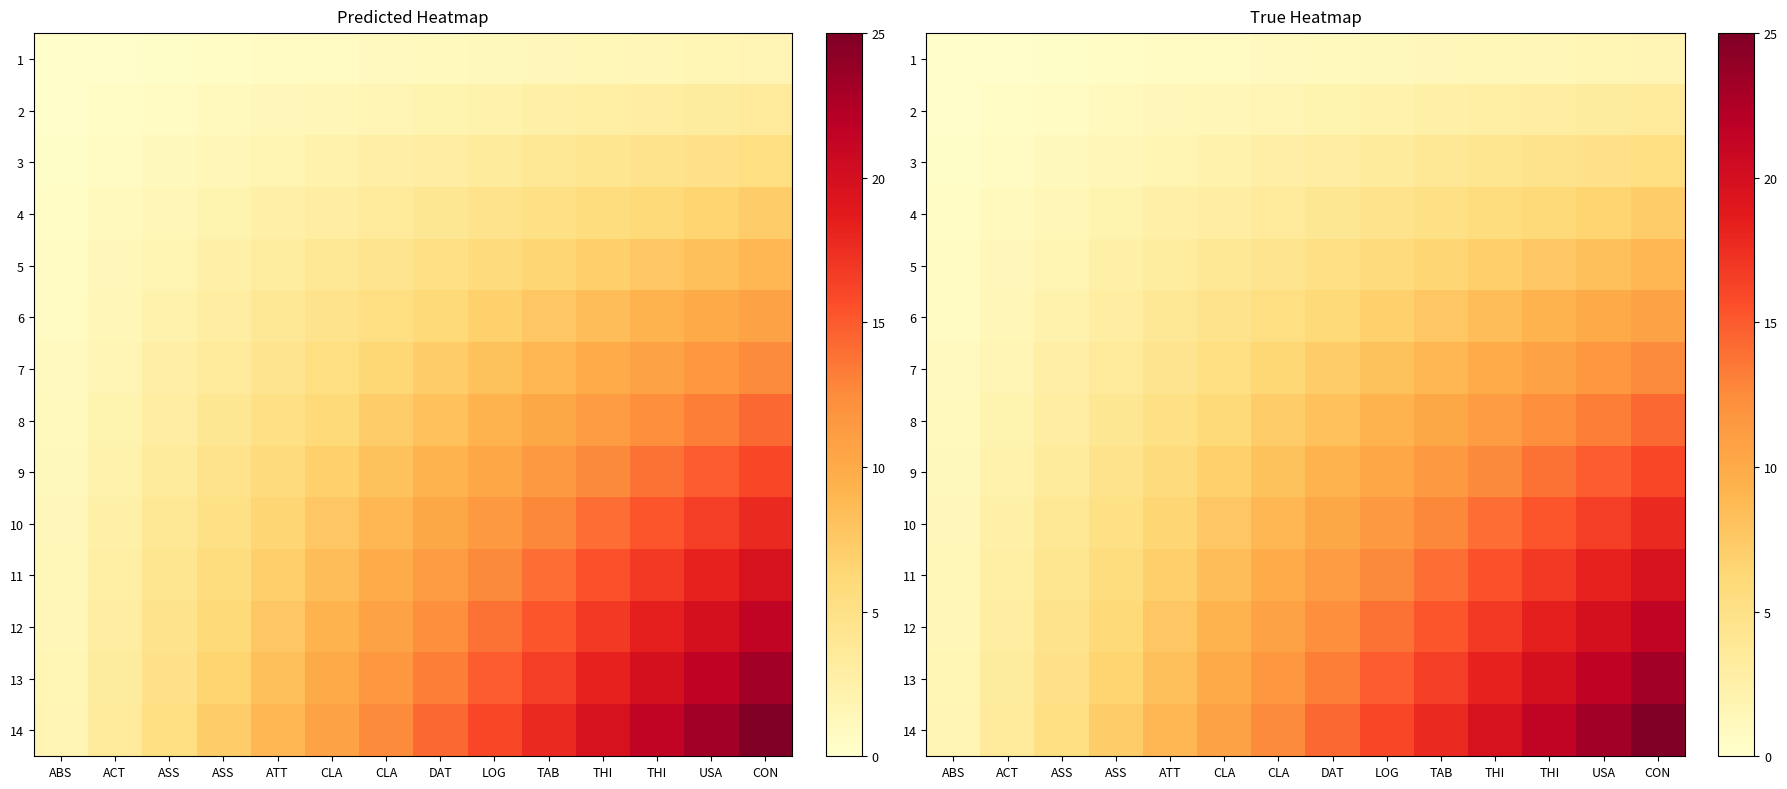

What is the minimum value for 2?

0.3